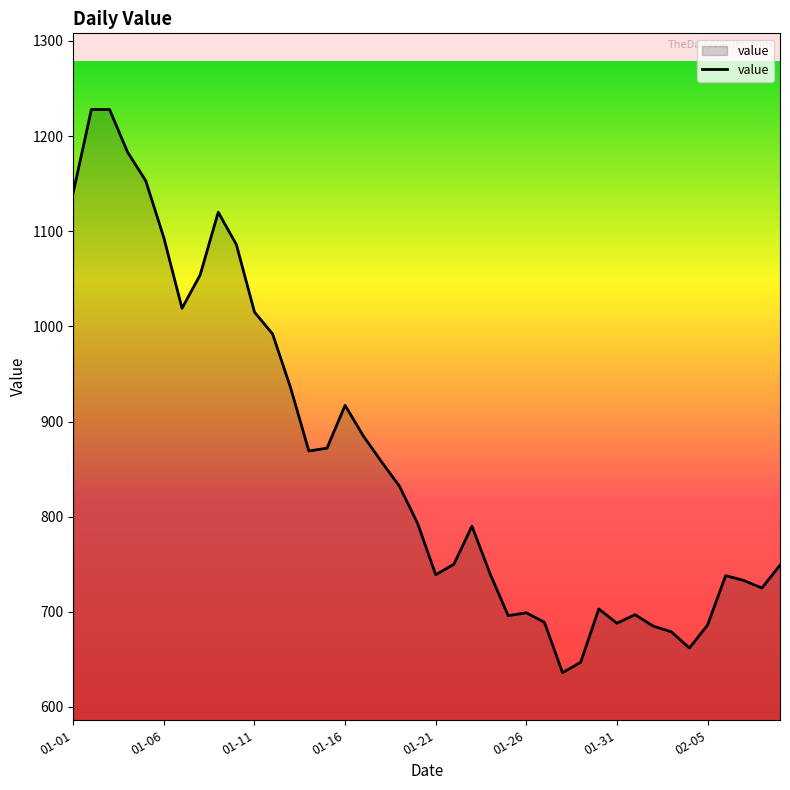

How many categories are shown in the chart?

40